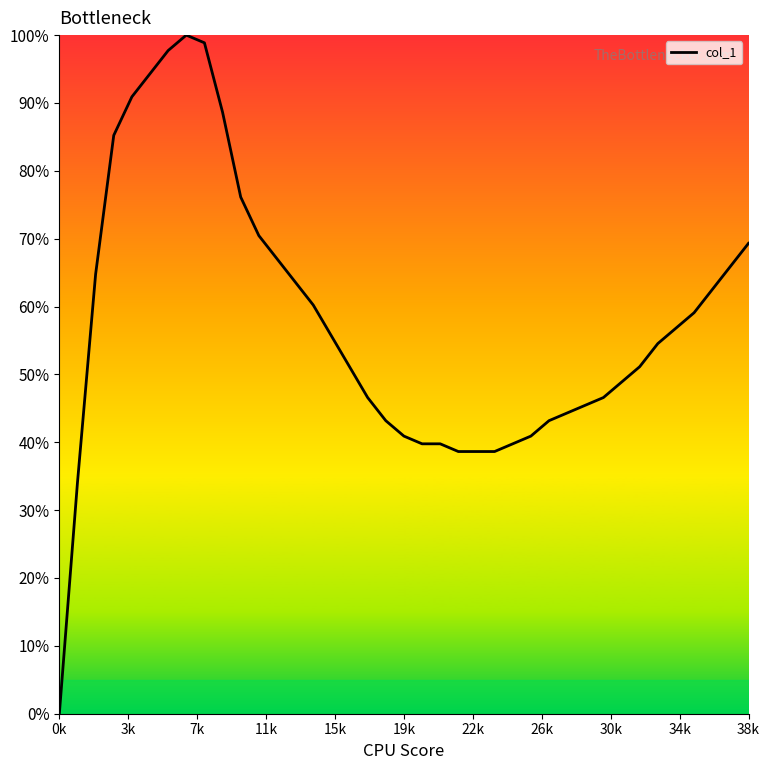

What is the maximum value shown in the chart?

100.0